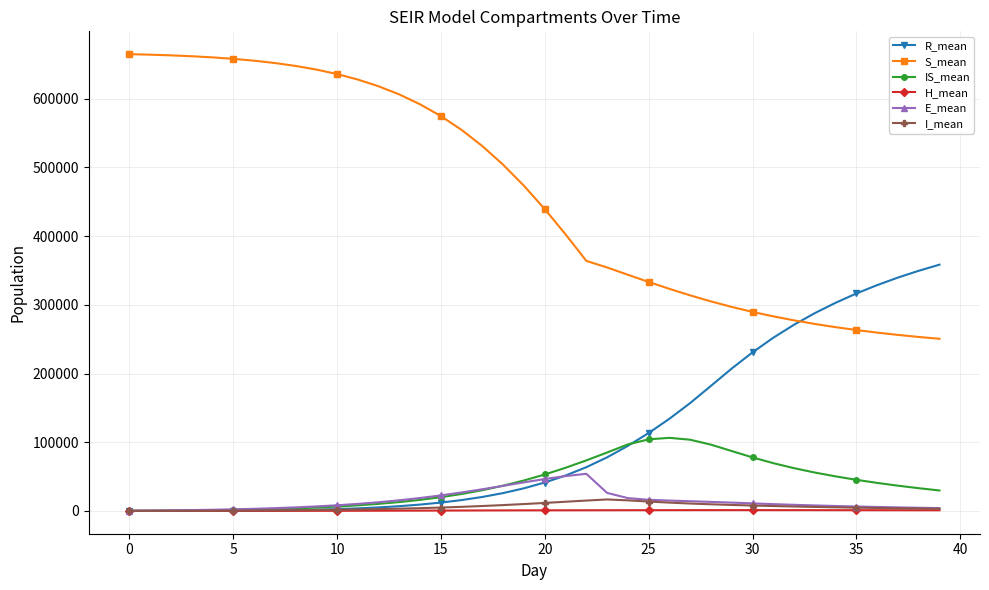

Which series has the largest total across all categories?

S_mean